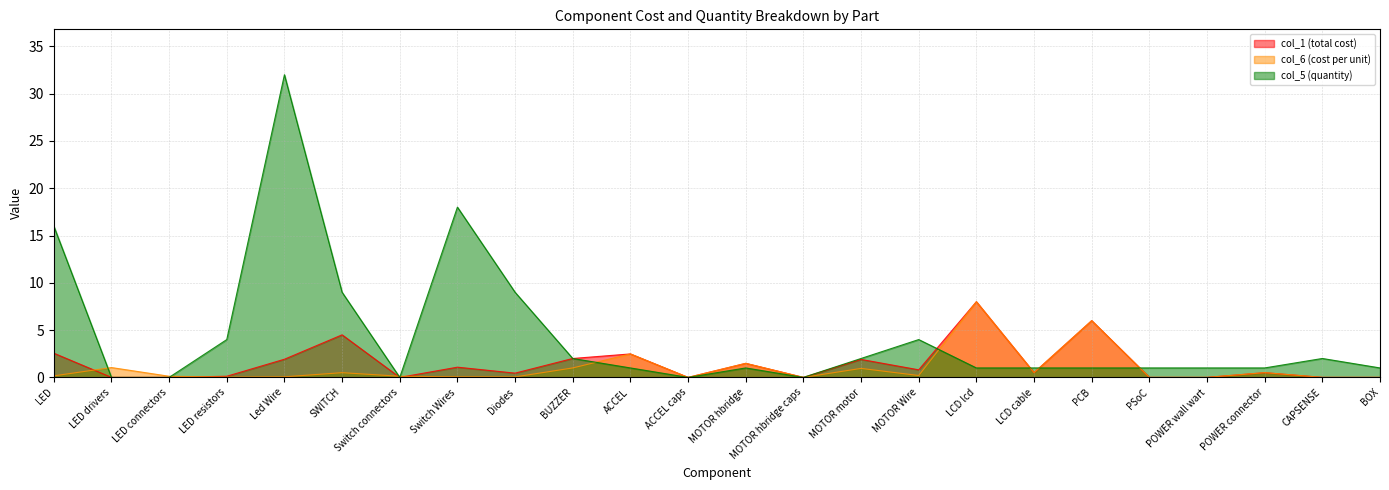

In col_5 (quantity), how many points are higher than both neighbors (excluding endpoints)?

5